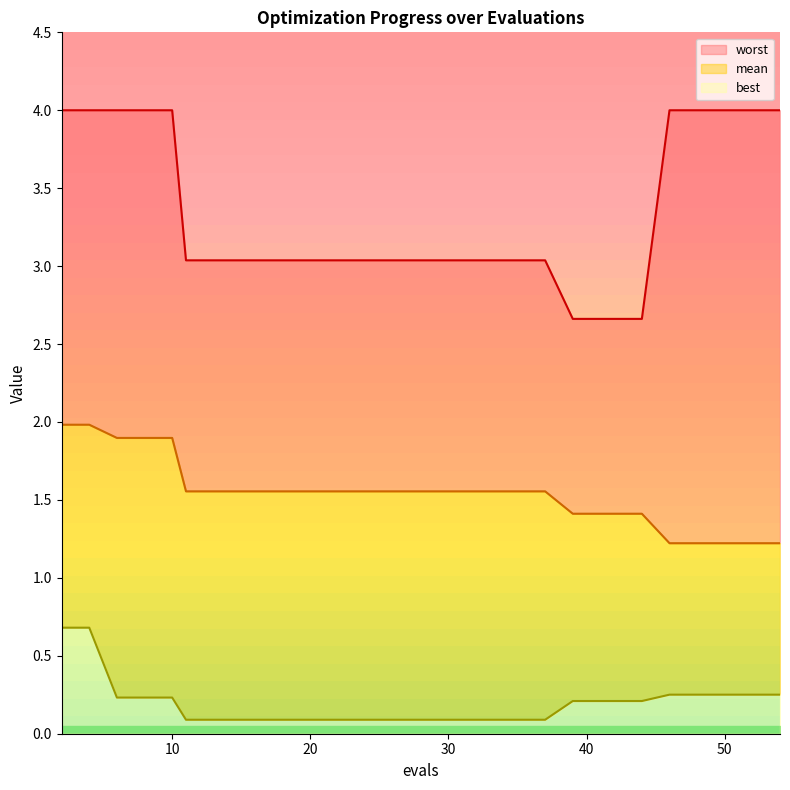

At 16, list the series in order from largest to smallest.

worst, mean, best